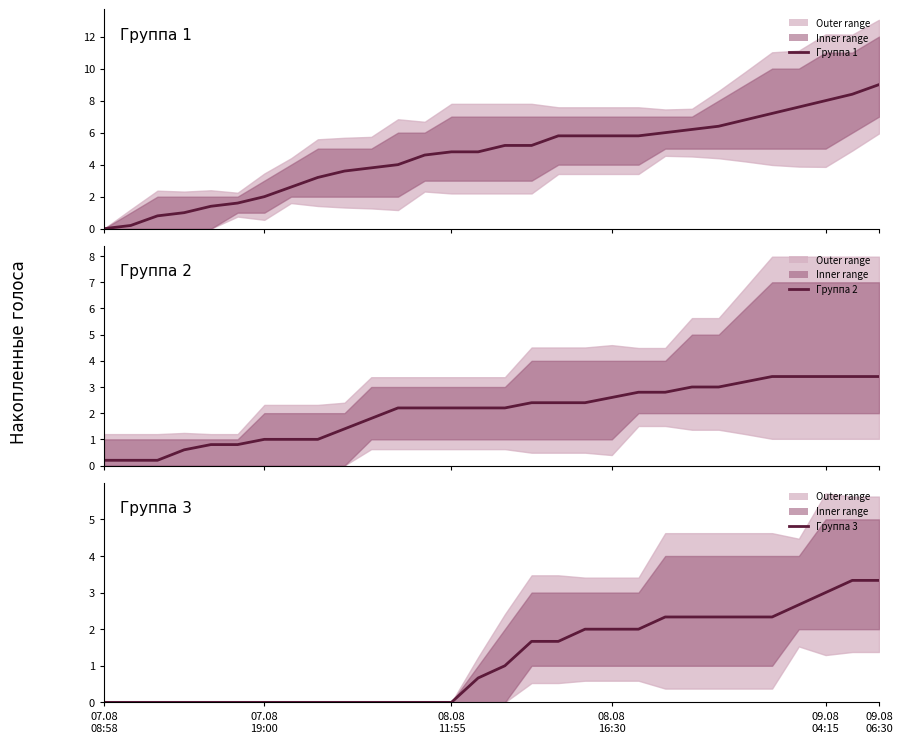

Which series has the largest range (max minus min)?

Группа 1